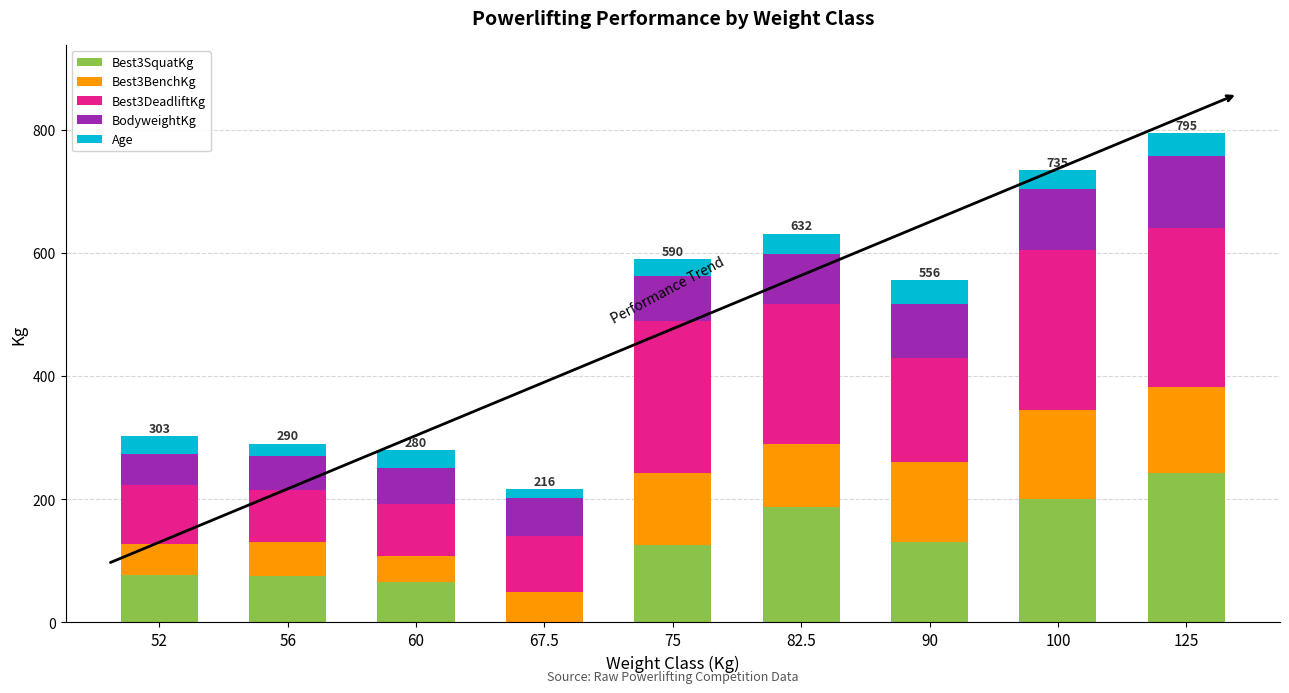

What is the maximum value for Best3SquatKg?

242.5